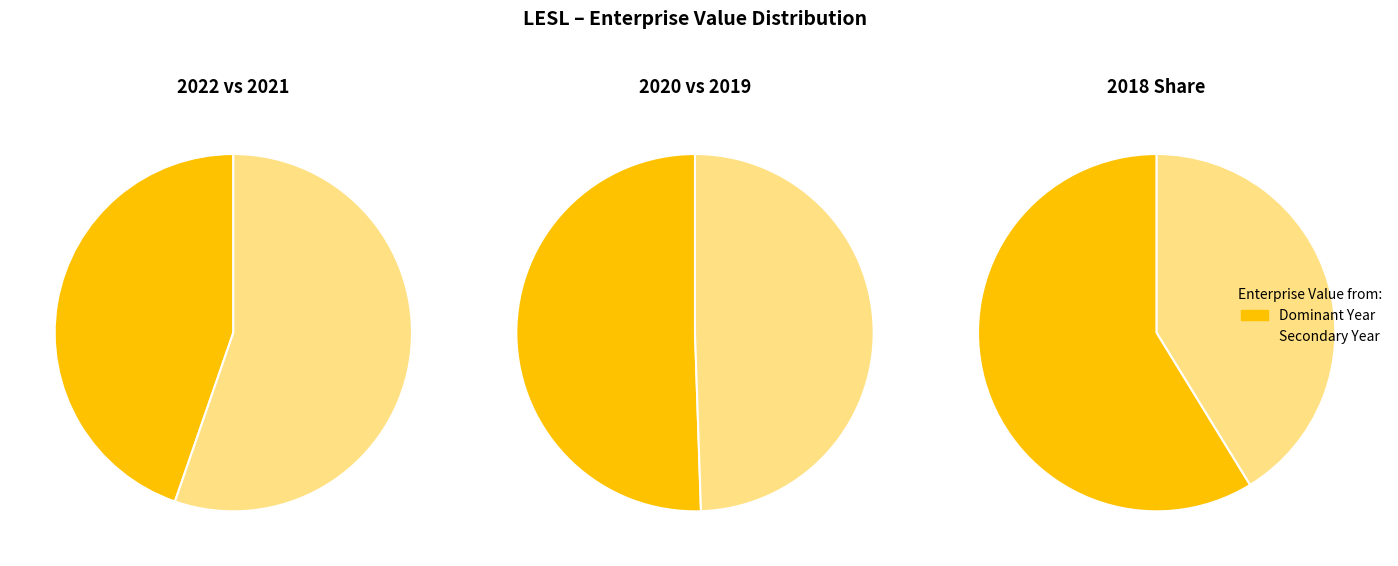

Which has a higher value, 2019 or 2021?

2019